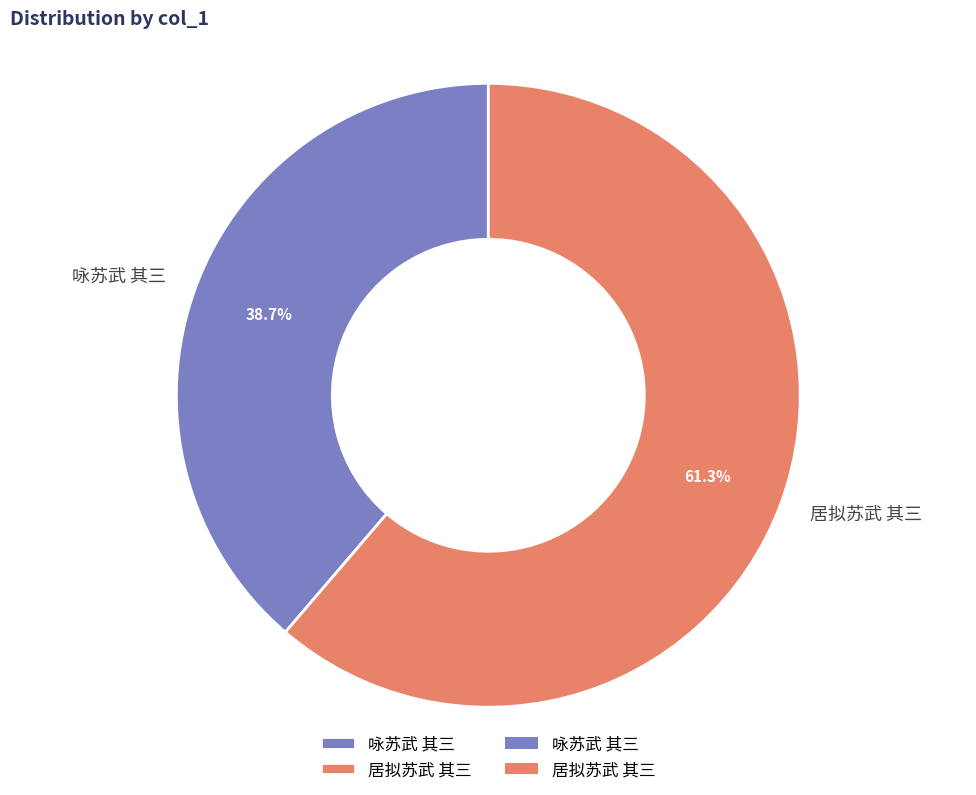

What portion of the pie excludes 居拟苏武 其三?

38.7%